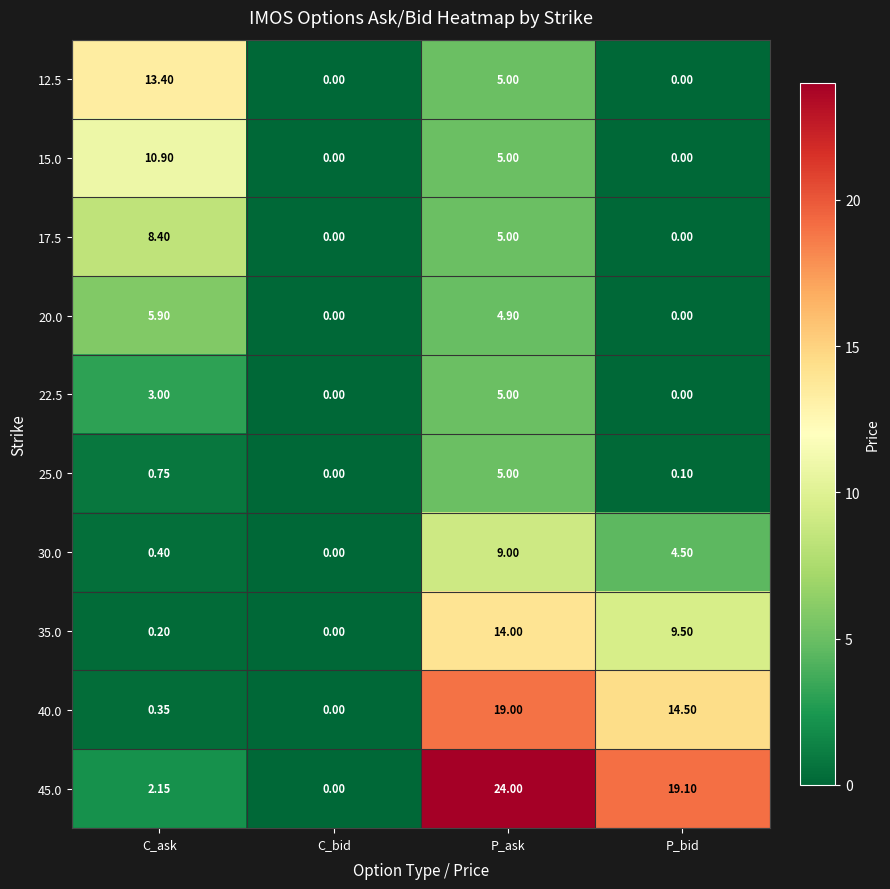

At which category is the sum across all series the highest?

P_ask